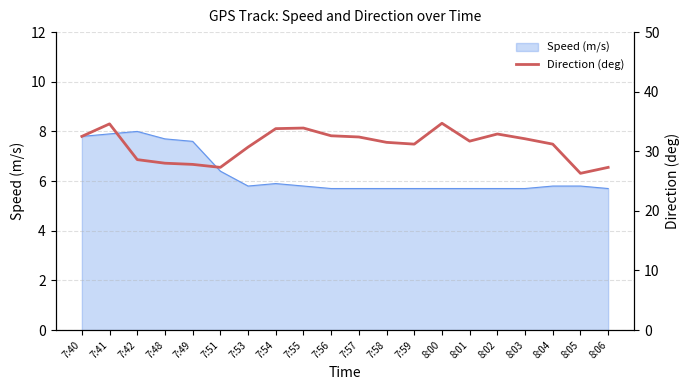

What is the maximum value shown in the chart?

34.7